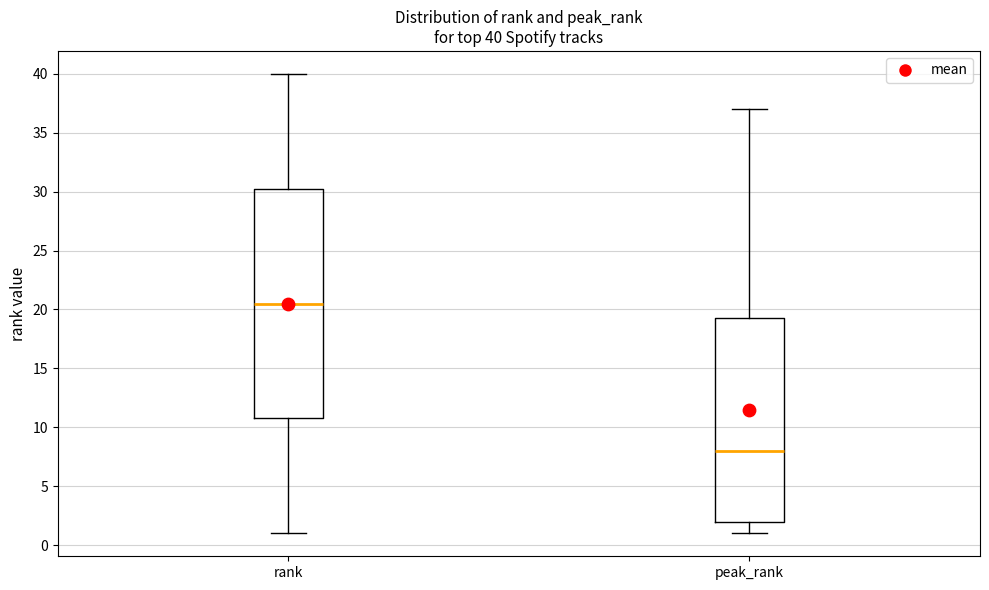

Comparing the boxes themselves (not the whiskers), which one is the tallest?

rank